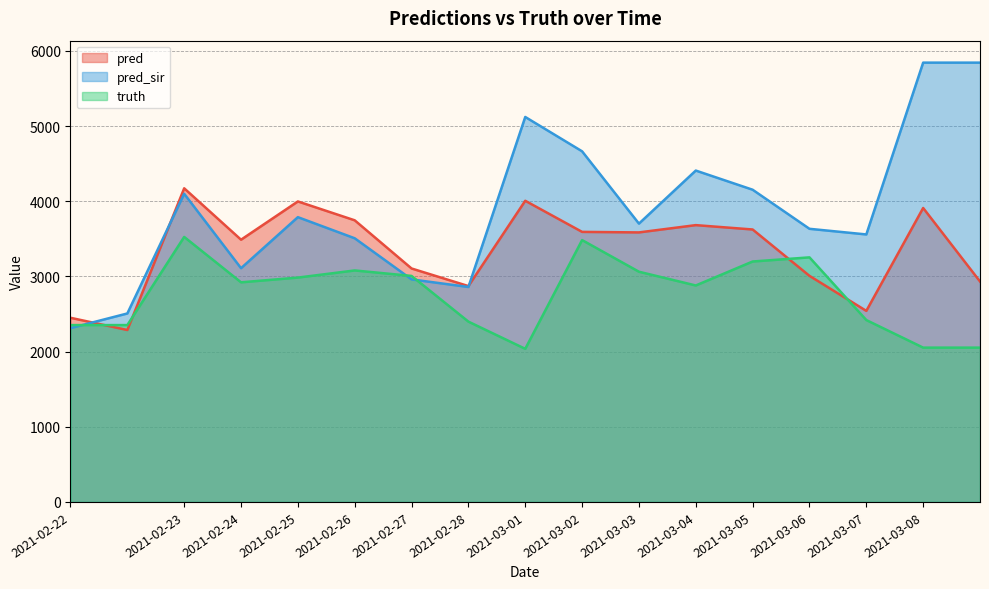

Which series has the largest range (max minus min)?

pred_sir